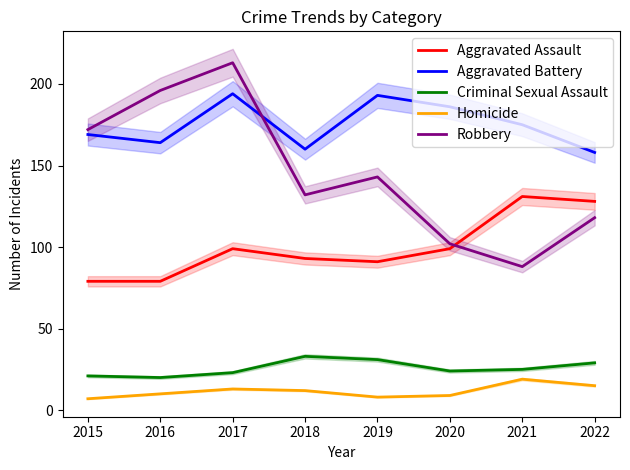

Is the value of Criminal Sexual Assault at 2018 greater than the value of Robbery at 2020?

No